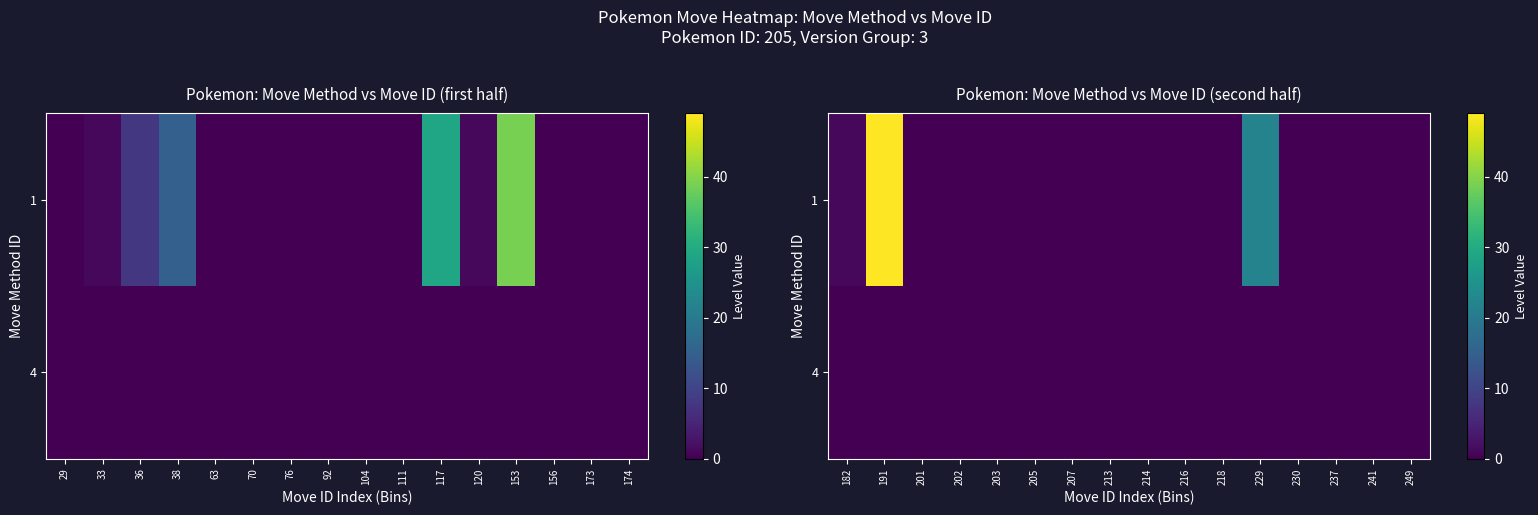

True or false: 1 has a value of -32 at 201.

False